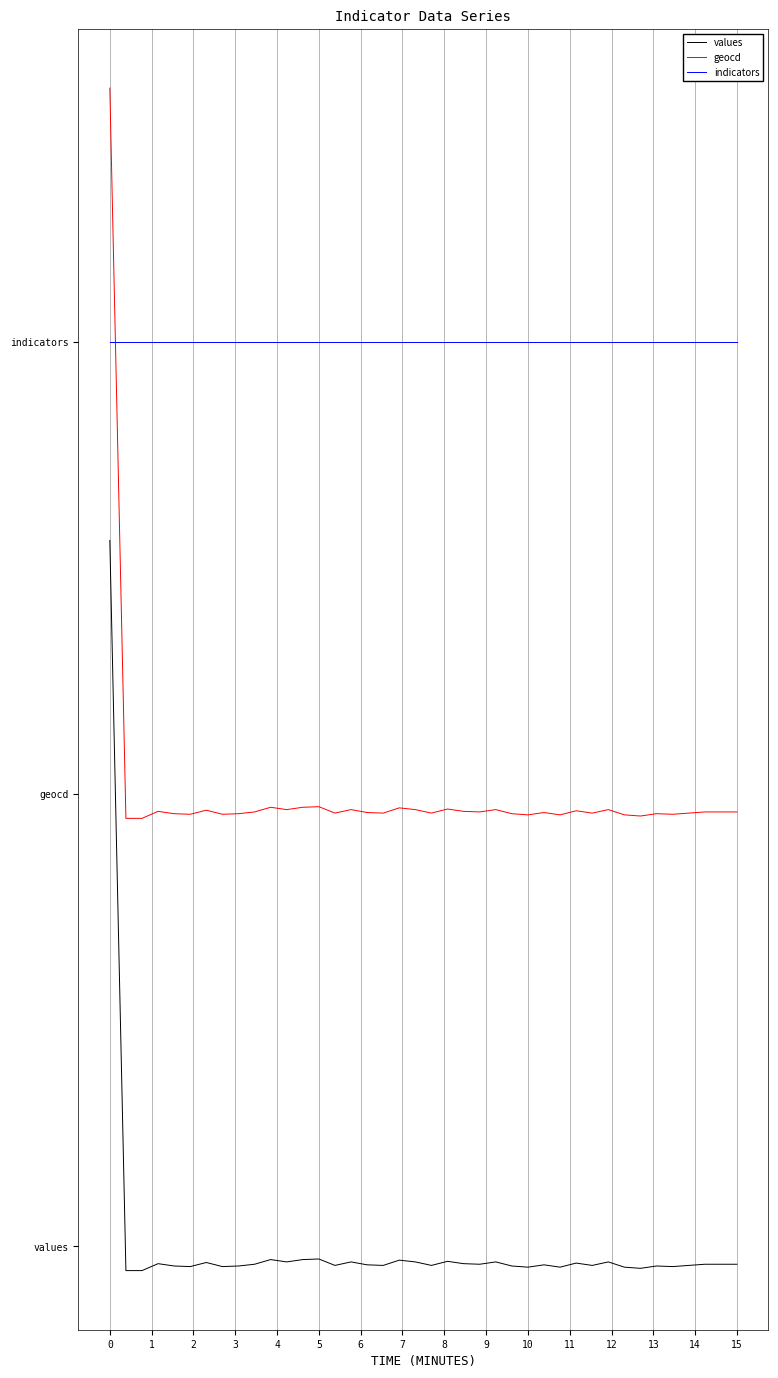

What are all the series names shown in the legend?

values, geocd, indicators